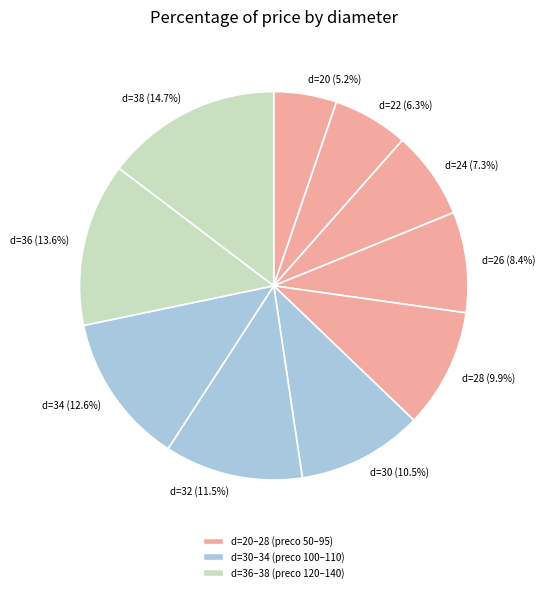

Does any single category account for the majority?

No